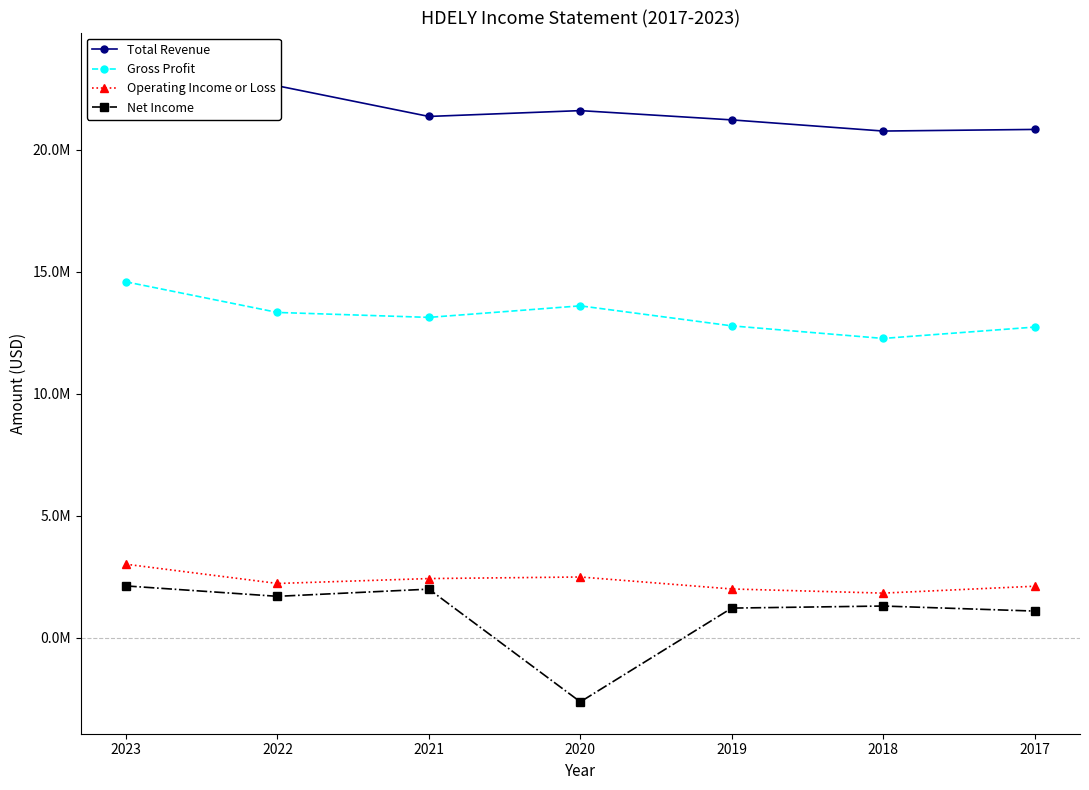

How many values in the Gross Profit series are below 13133600?

3